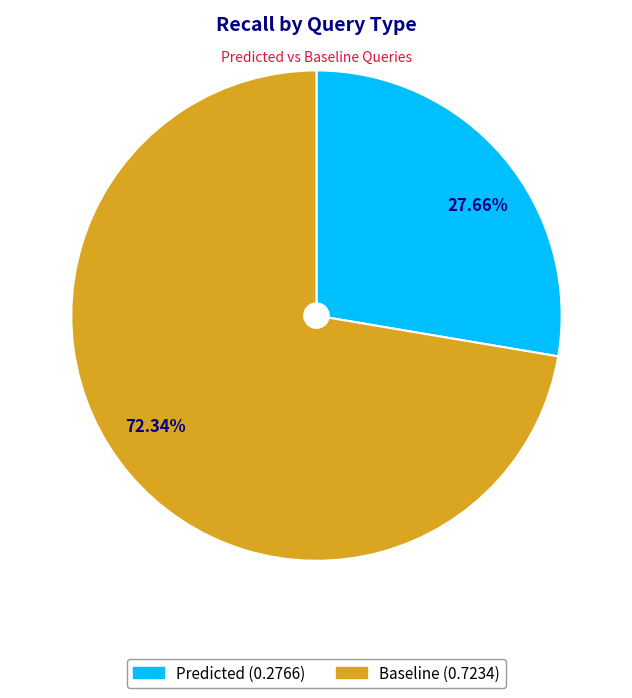

Combined, what portion of the pie is Baseline and Predicted?

100.0%